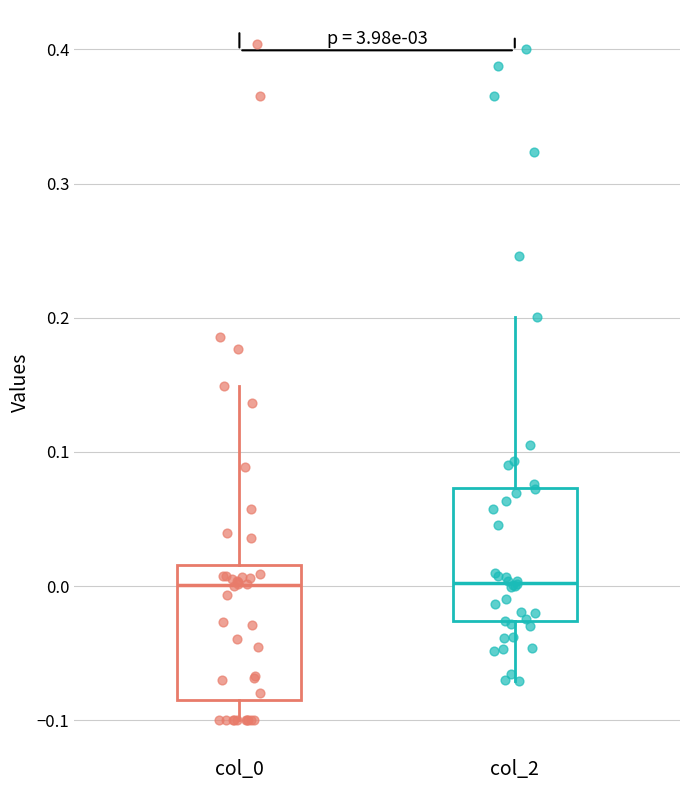

Where is the upper edge of the box for col_2 on the y-axis? The values are not printed on the chart, so give them approximately, as read against the axis.

0.07